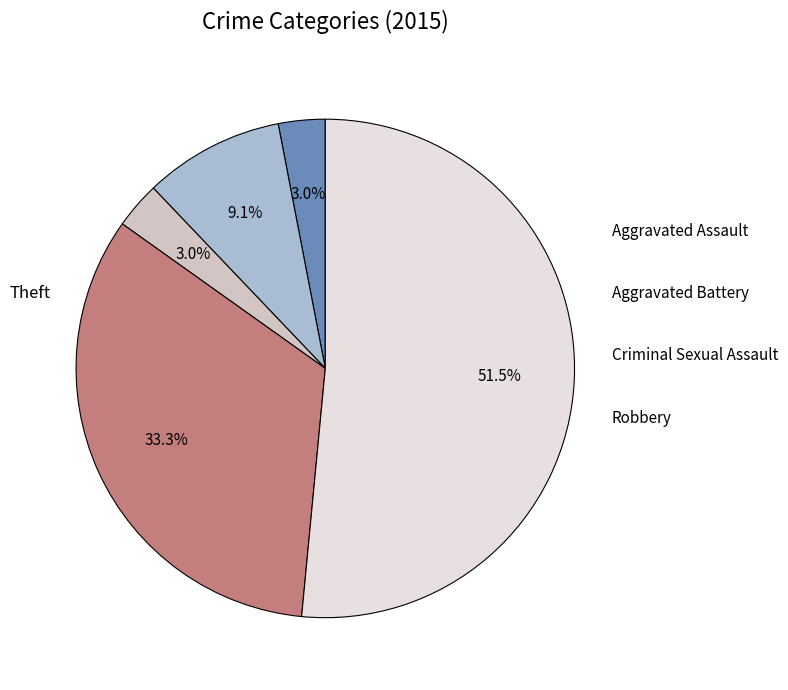

How many slices are in this pie chart?

5